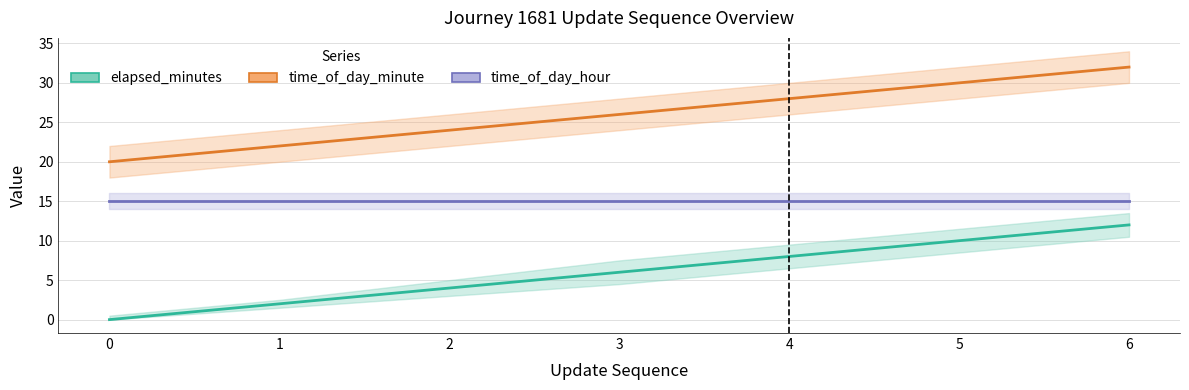

The value of time_of_day_minute at 5 is 30. True or false?

True